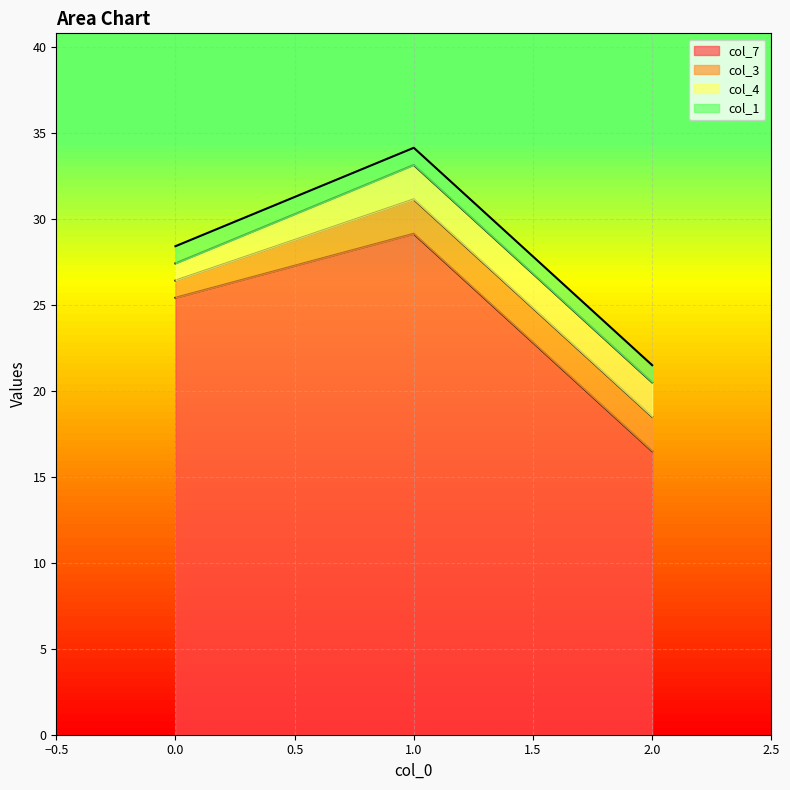

Reading left to right, extract all data points from this chart.

col_7: 25.4	29.1	16.5
col_3: 1.0	2.0	2.0
col_4: 1.0	2.0	2.0
col_1: 1.0	1.0	1.0